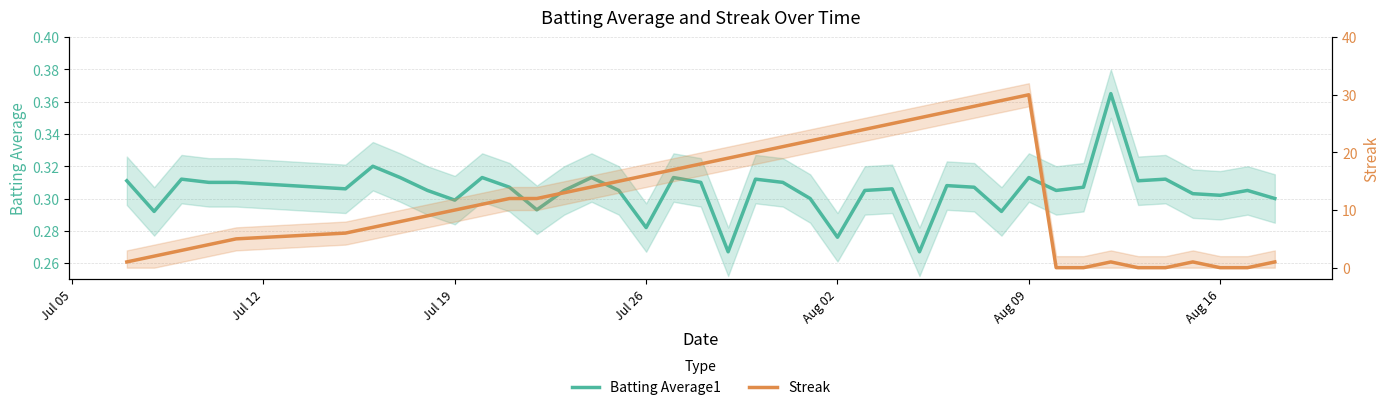

Which series has the largest range (max minus min)?

Streak